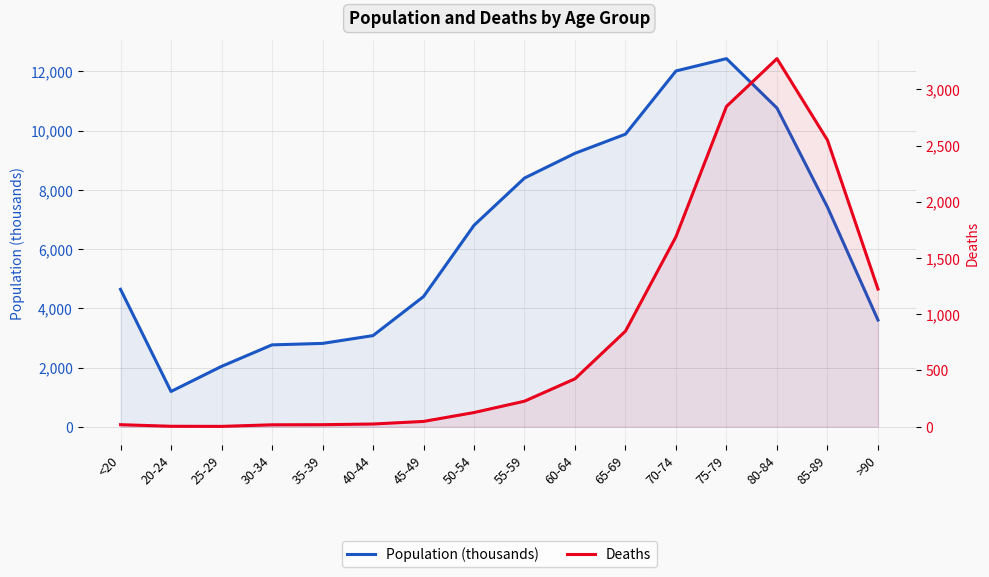

How many interior local peaks does the Deaths series have?

1